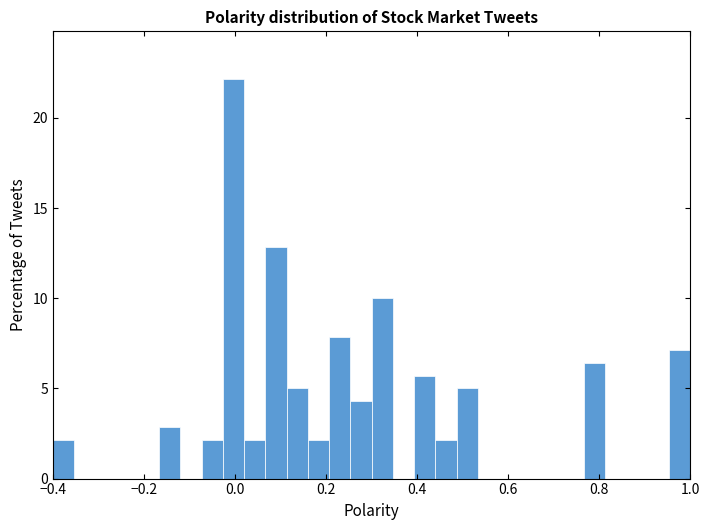

Around what value on the x-axis is the tallest bar? Give the approximate position of its centre, as read against the axis.

0.00